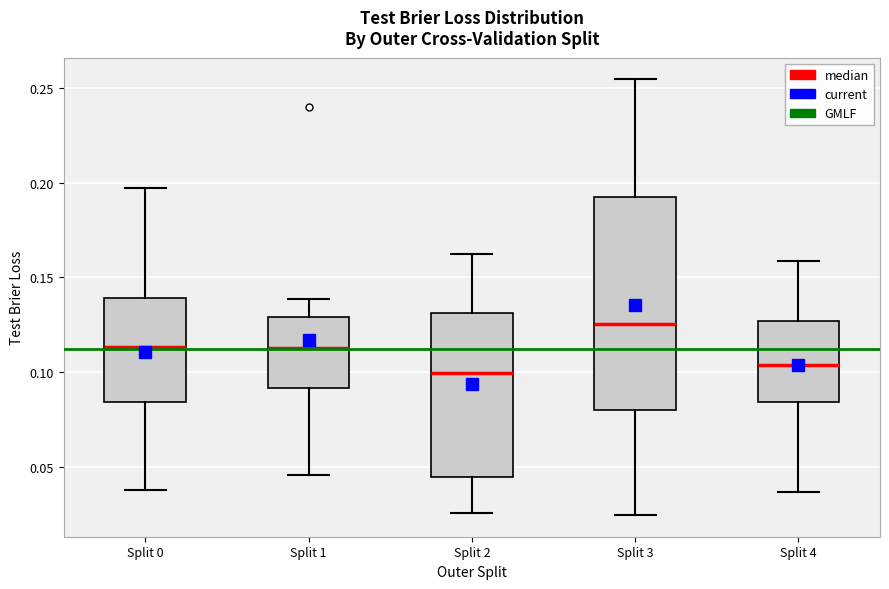

Reading left to right, transcribe this box plot: for each box, give where its median line is, the range the box spans, and where its two whiskers end, as read against the y-axis. The values are not printed on the chart, so give them approximately, as read against the axis.

Split 0: median 0.115, box 0.085 to 0.140, whiskers 0.040 to 0.195
Split 1: median 0.115, box 0.090 to 0.130, whiskers 0.045 to 0.140
Split 2: median 0.100, box 0.045 to 0.130, whiskers 0.025 to 0.165
Split 3: median 0.125, box 0.080 to 0.195, whiskers 0.025 to 0.255
Split 4: median 0.105, box 0.085 to 0.125, whiskers 0.035 to 0.160